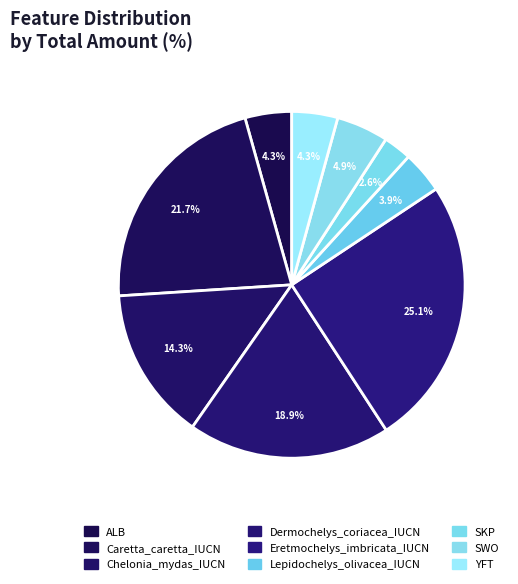

To the nearest percent, what percentage of the pie is Dermochelys_coriacea_IUCN?

19%